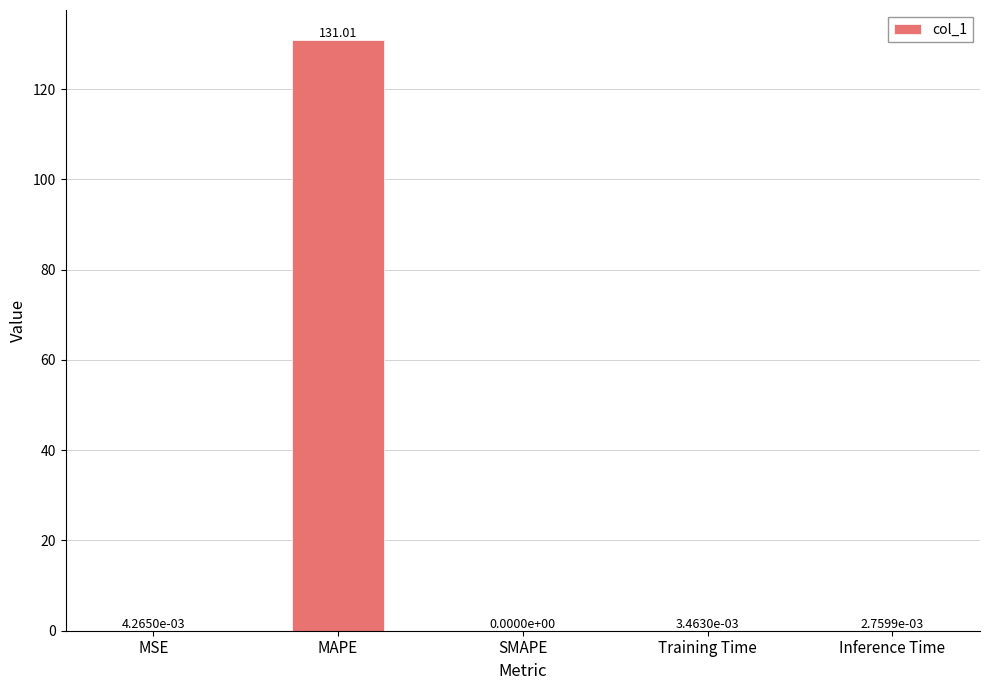

What is the change in value from MSE to MAPE?

+131.0